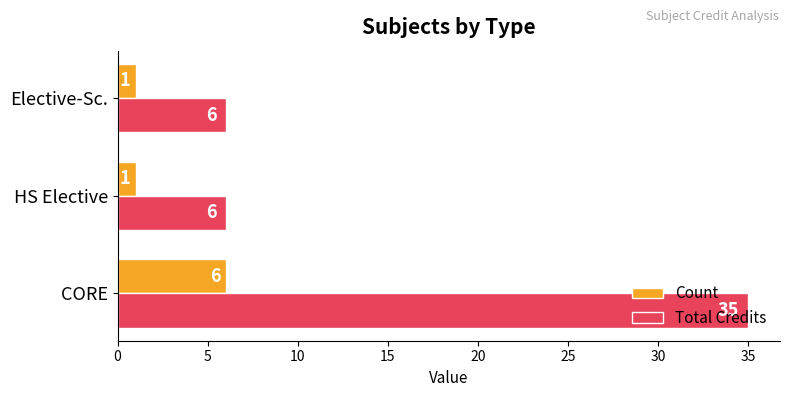

What is the total value across all series at Elective-Sc.?

7